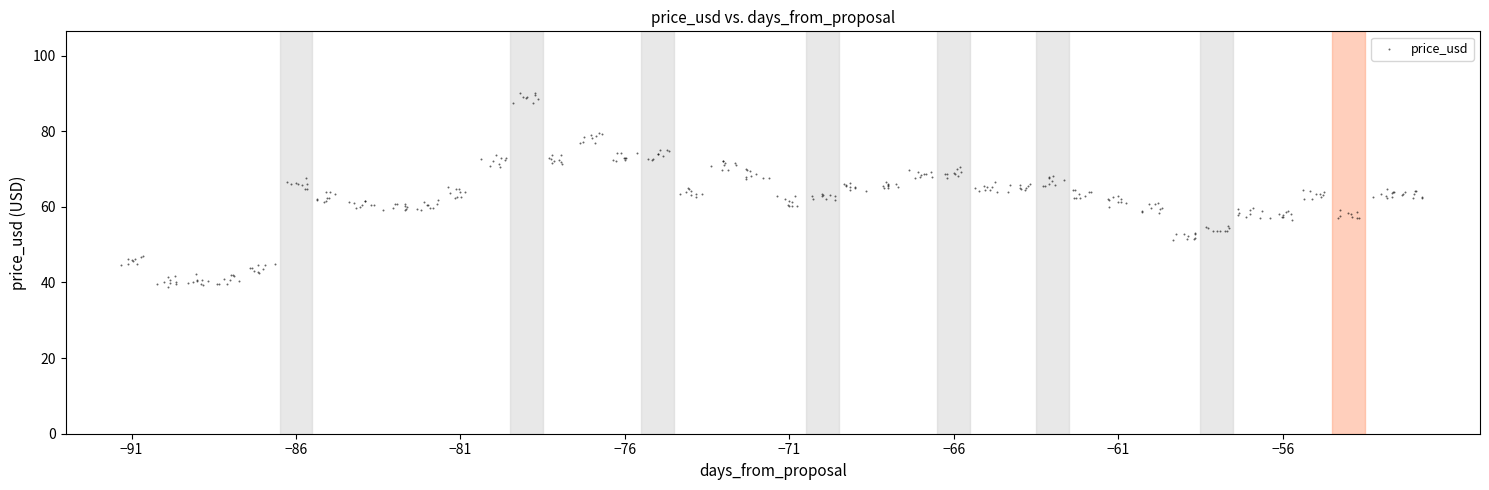

What is the range of Y values (max minus min)?

51.2